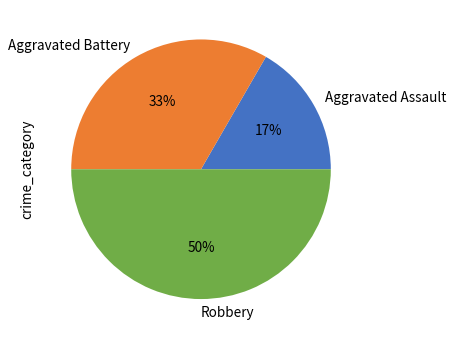

To the nearest percent, what is the difference between the largest and smallest slice percentages?

33%